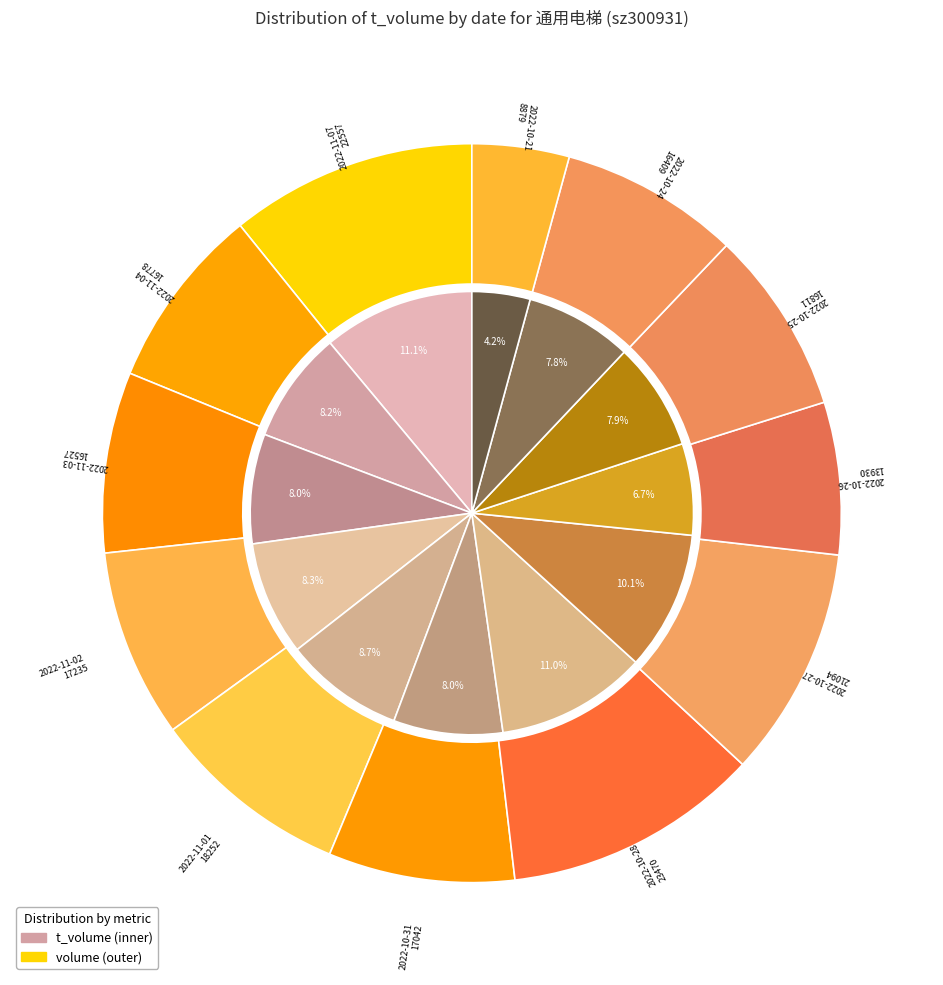

Is there a majority slice in this chart?

No